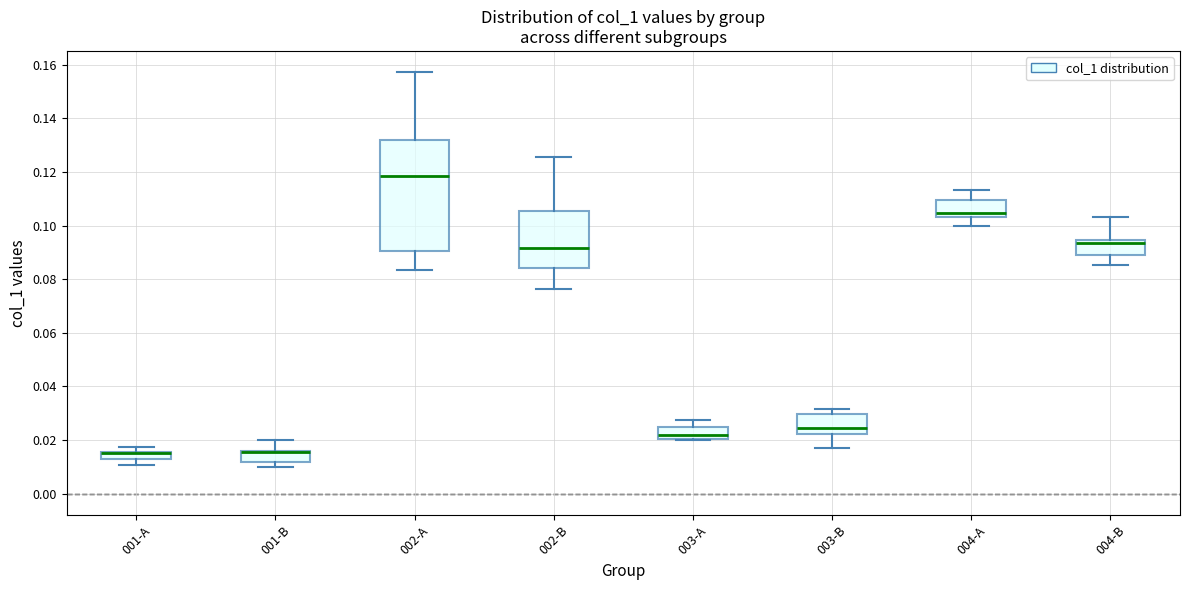

Comparing the boxes themselves (not the whiskers), which one is the tallest?

002-A